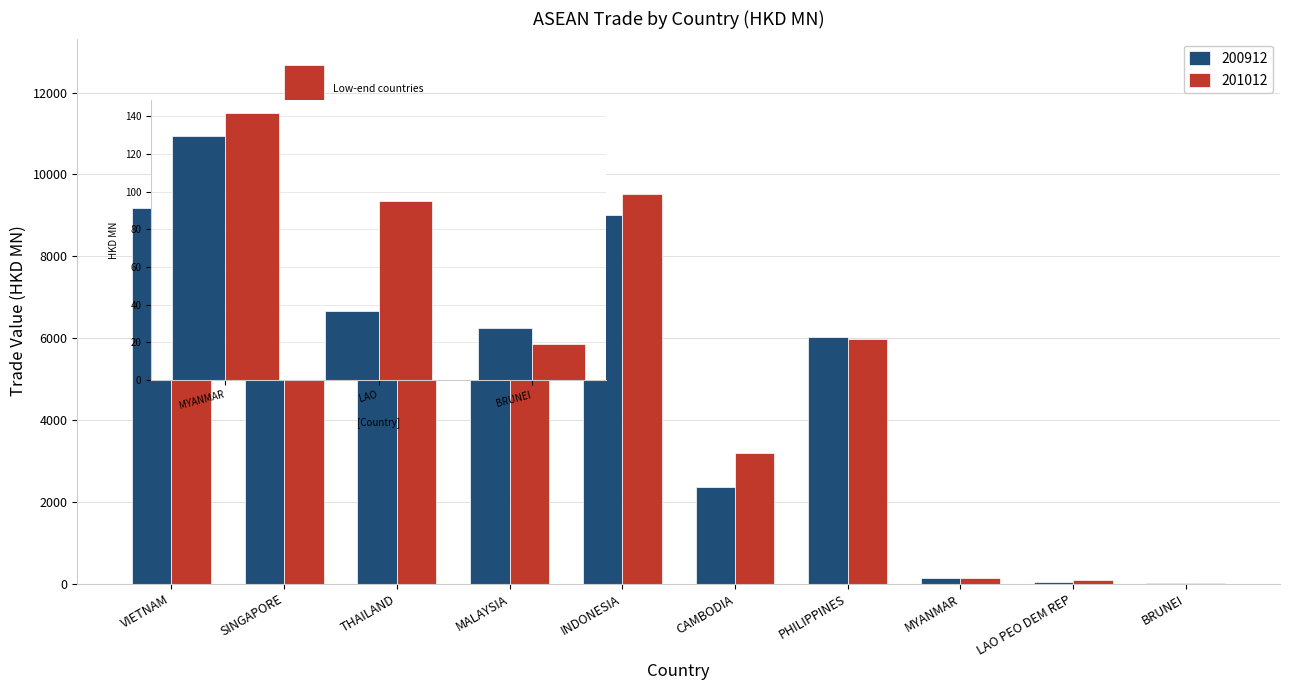

Which category has the highest value in the 200912 series?

SINGAPORE